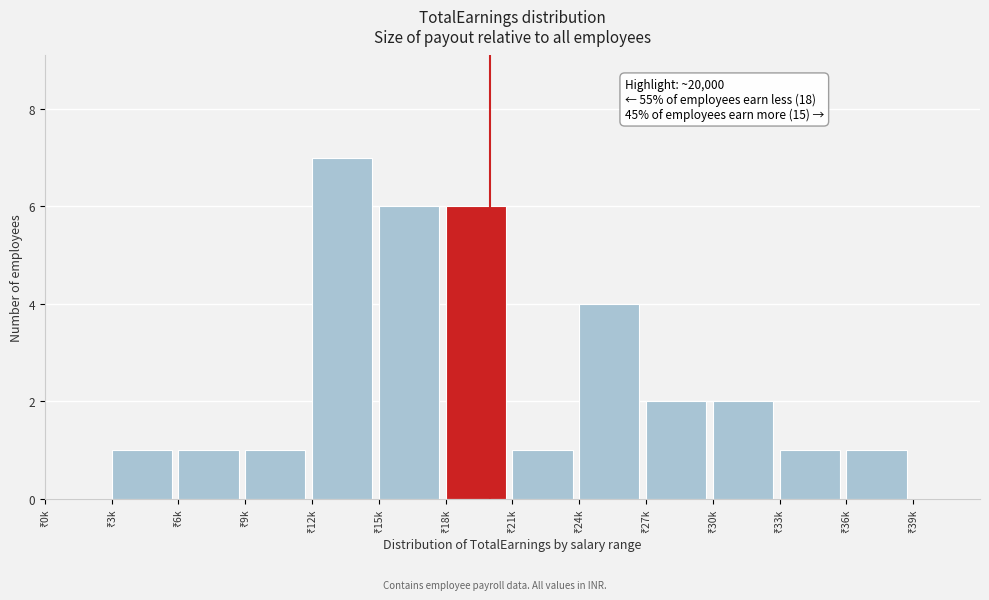

What is the greatest value displayed?

7